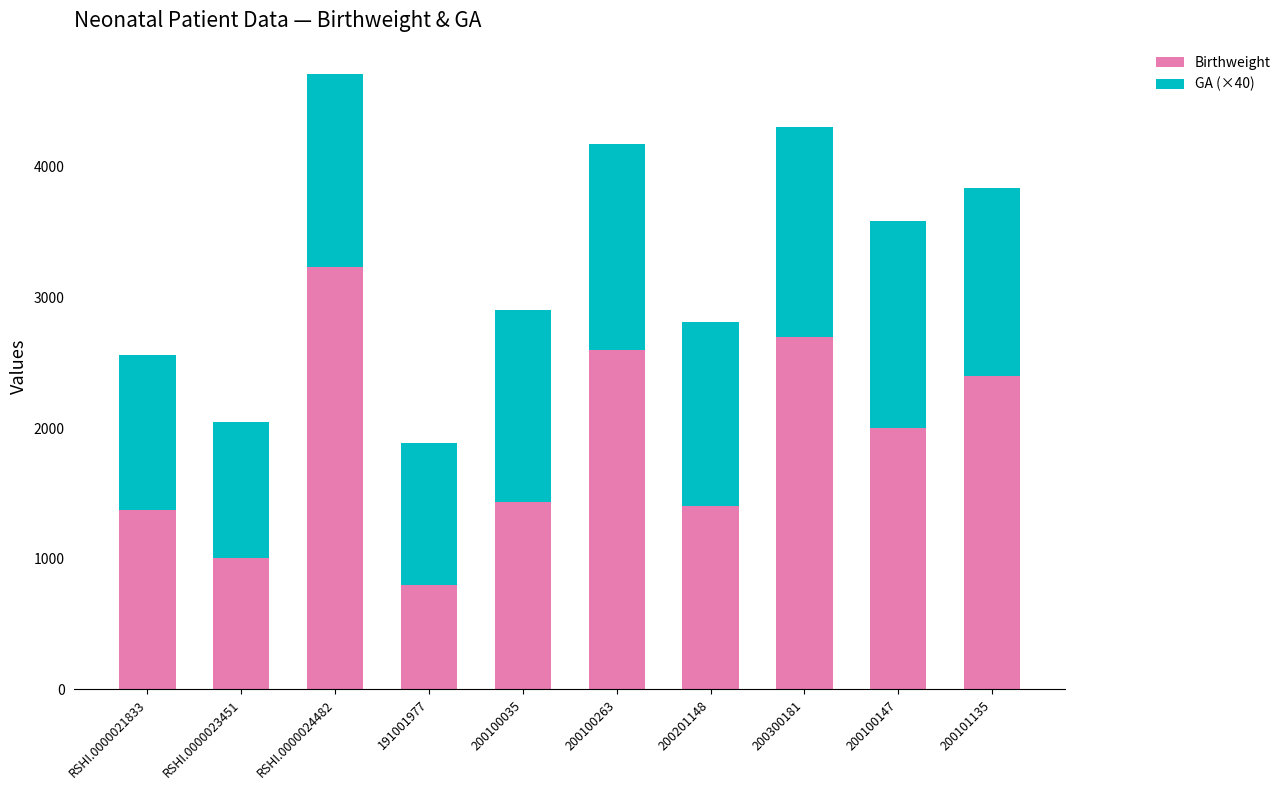

What is the difference between the maximum and minimum values in the Birthweight series?

2431.0